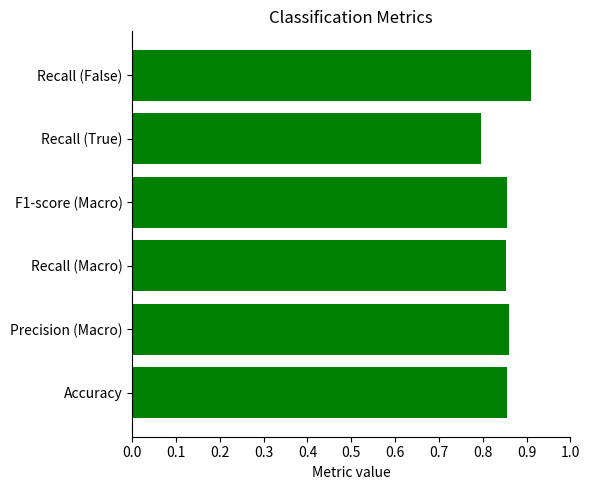

What is the minimum value shown in the chart?

0.8